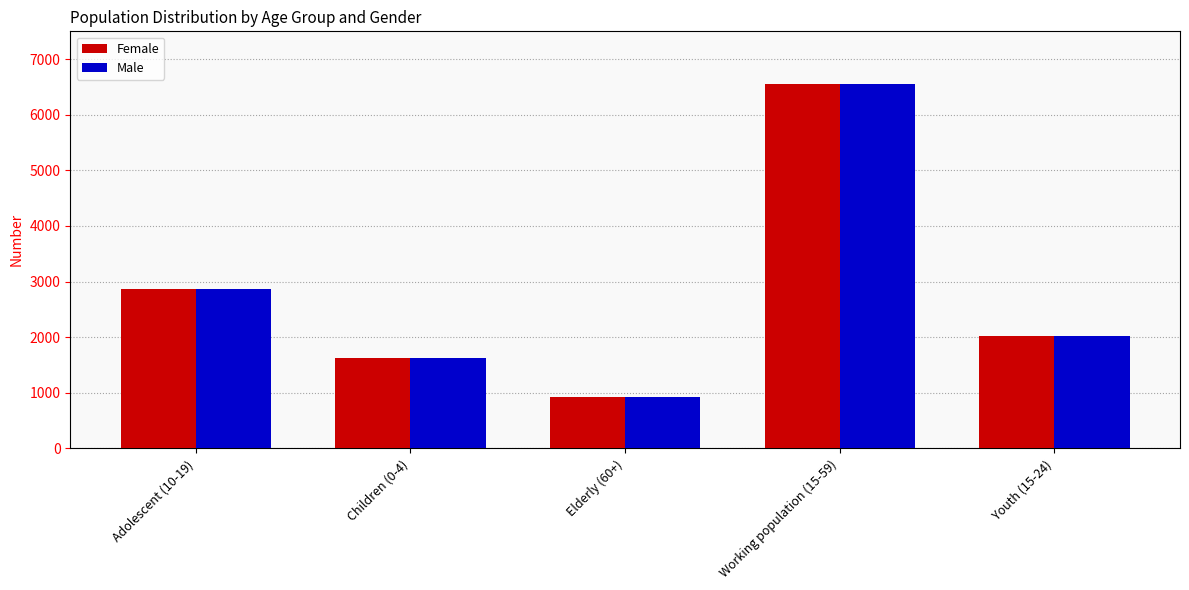

The Male series shows 1635 at Children (0-4). True or false?

True